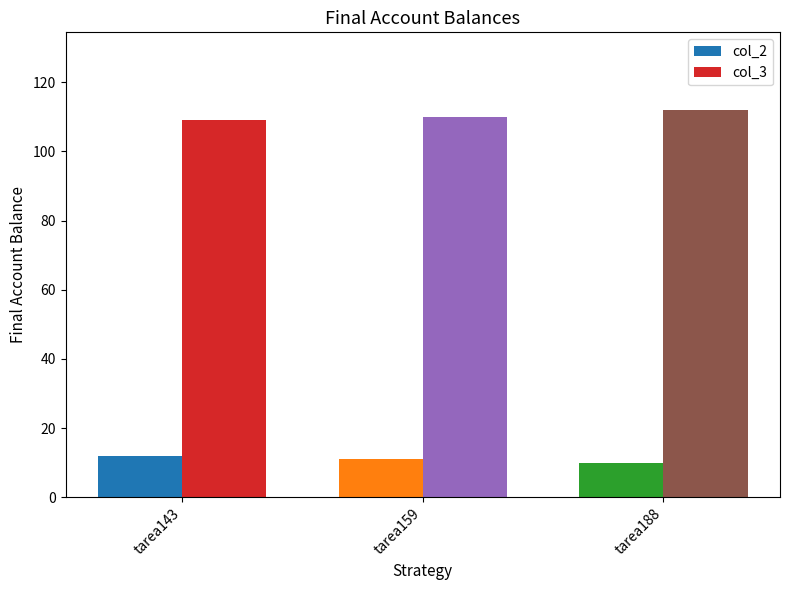

What is the spread (max minus min) of values at tarea143?

97